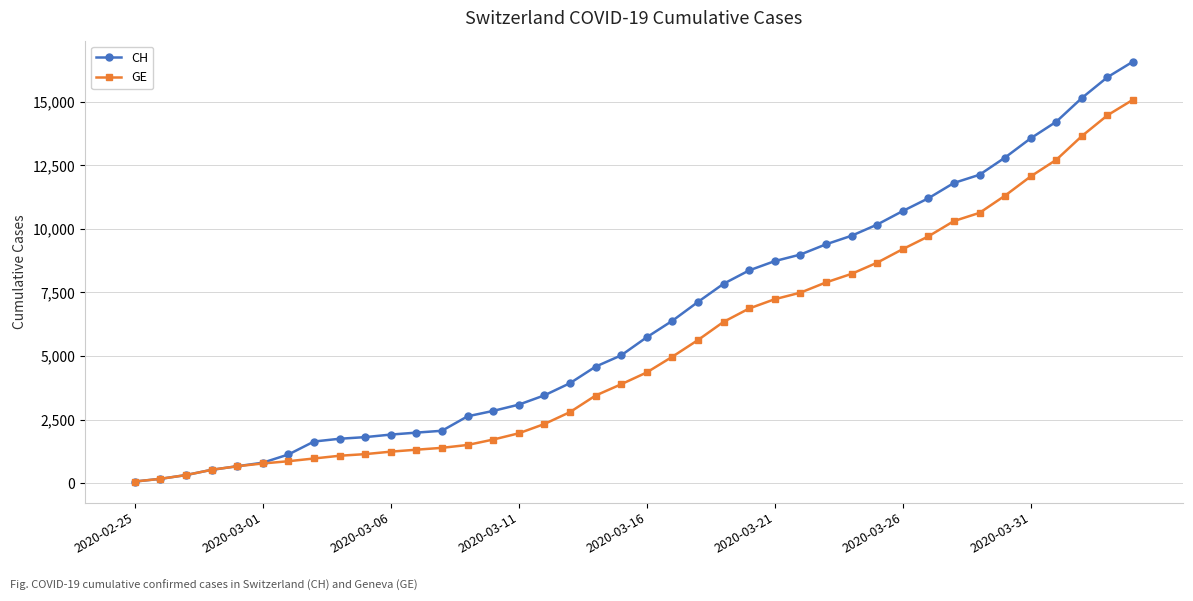

List the series in order of their peak value, lowest first.

GE, CH